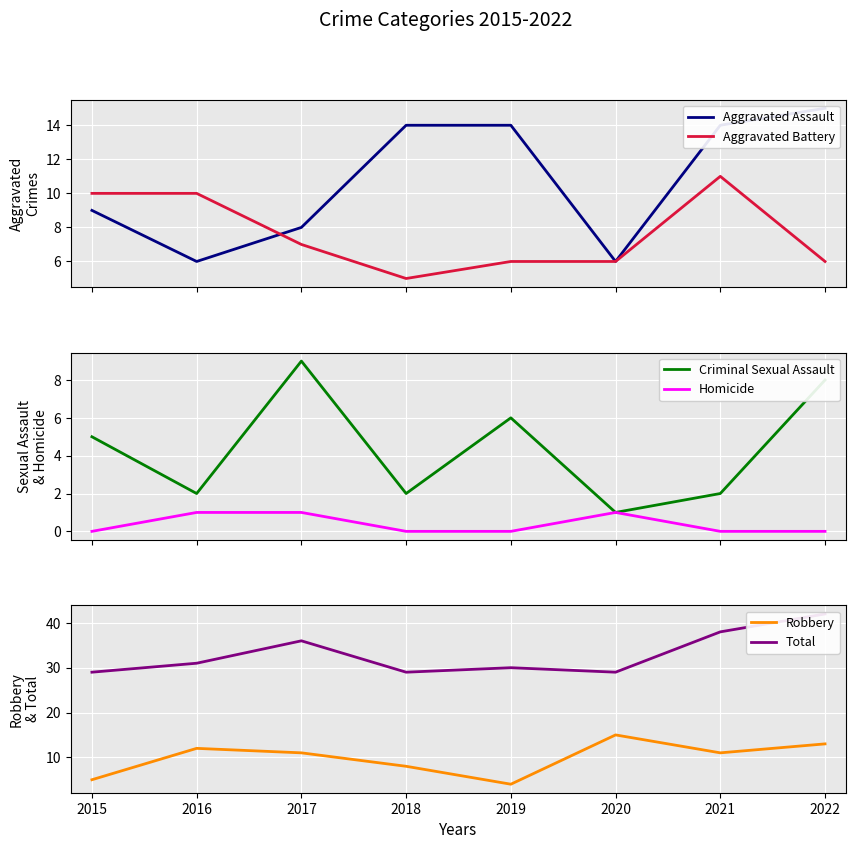

Is this an area chart (filled region under the line)?

No